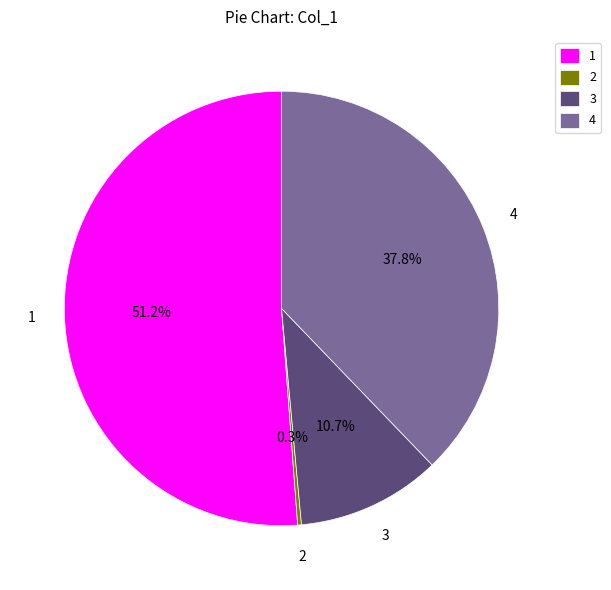

Between 4 and 3, which is larger?

4